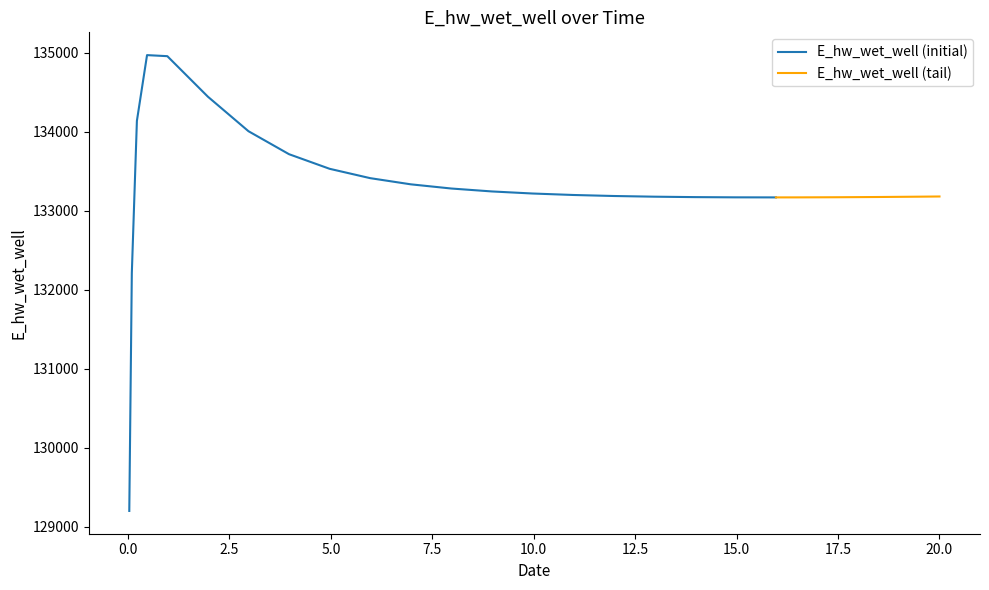

The chart shows a value of 210503.2 at 12.96875. True or false?

False